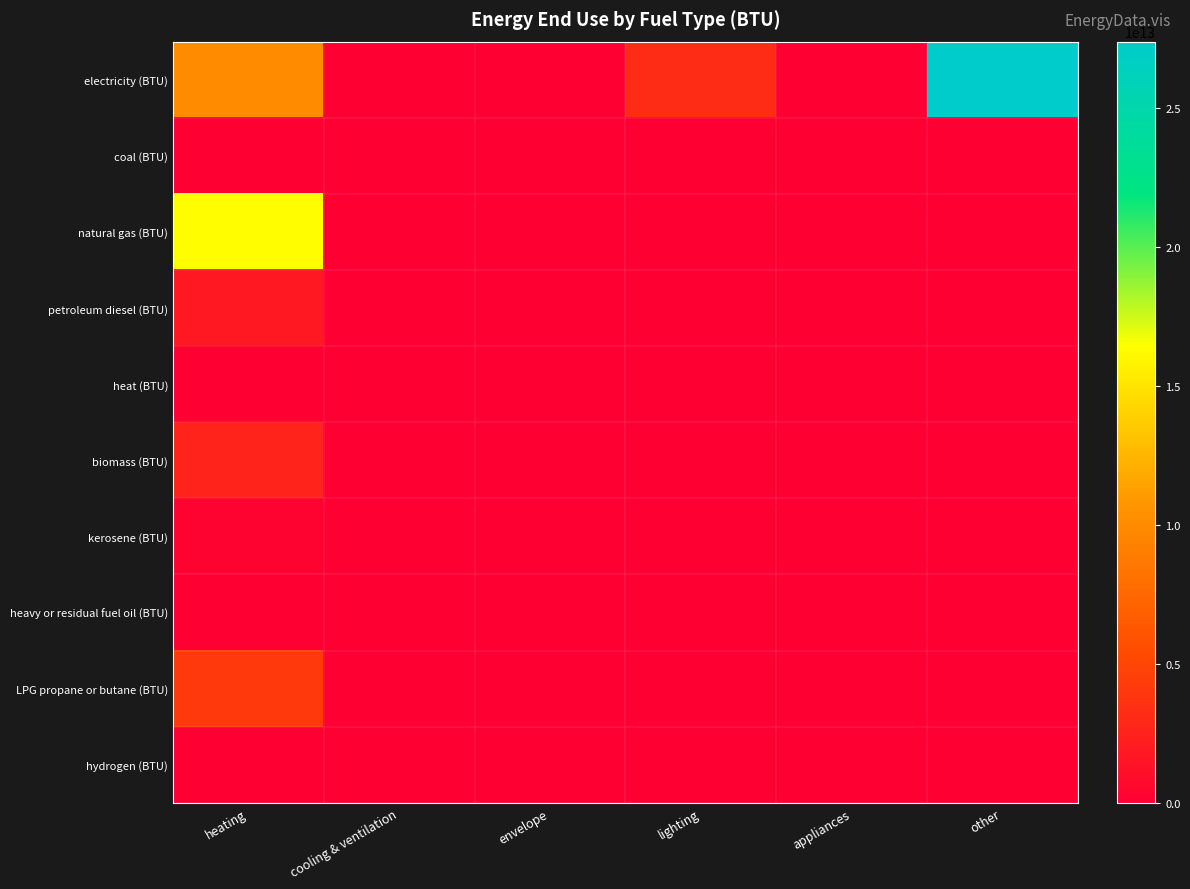

Reading left to right, transcribe all the data shown in this chart.

electricity (BTU): heating=10083344640441.0	cooling & ventilation=0.0	envelope=0.0	lighting=3173809696062.0	appliances=0.0	other=27377446582828.4
coal (BTU): heating=0.0	cooling & ventilation=0.0	envelope=0.0	lighting=0.0	appliances=0.0	other=0.0
natural gas (BTU): heating=16353636304050.8	cooling & ventilation=0.0	envelope=0.0	lighting=0.0	appliances=0.0	other=0.0
petroleum diesel (BTU): heating=1800051842165.6	cooling & ventilation=0.0	envelope=0.0	lighting=0.0	appliances=0.0	other=0.0
heat (BTU): heating=0.0	cooling & ventilation=0.0	envelope=0.0	lighting=0.0	appliances=0.0	other=0.0
biomass (BTU): heating=2601488743976.2	cooling & ventilation=0.0	envelope=0.0	lighting=0.0	appliances=0.0	other=0.0
kerosene (BTU): heating=276924083289.2	cooling & ventilation=0.0	envelope=0.0	lighting=0.0	appliances=0.0	other=0.0
heavy or residual fuel oil (BTU): heating=0.0	cooling & ventilation=0.0	envelope=0.0	lighting=0.0	appliances=0.0	other=0.0
LPG propane or butane (BTU): heating=4152919313841.6	cooling & ventilation=0.0	envelope=0.0	lighting=0.0	appliances=0.0	other=0.0
hydrogen (BTU): heating=0.0	cooling & ventilation=0.0	envelope=0.0	lighting=0.0	appliances=0.0	other=0.0